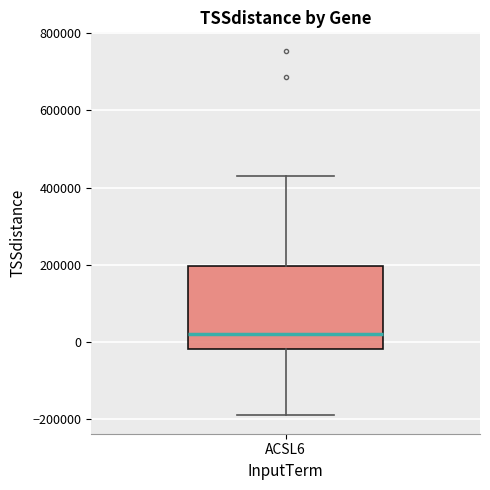

Transcribe this box plot: give where the median line is, the range the box spans, and where the two whiskers end, as read against the y-axis. The values are not printed on the chart, so give them approximately, as read against the axis.

median 20000, box -20000 to 200000, whiskers -200000 to 420000